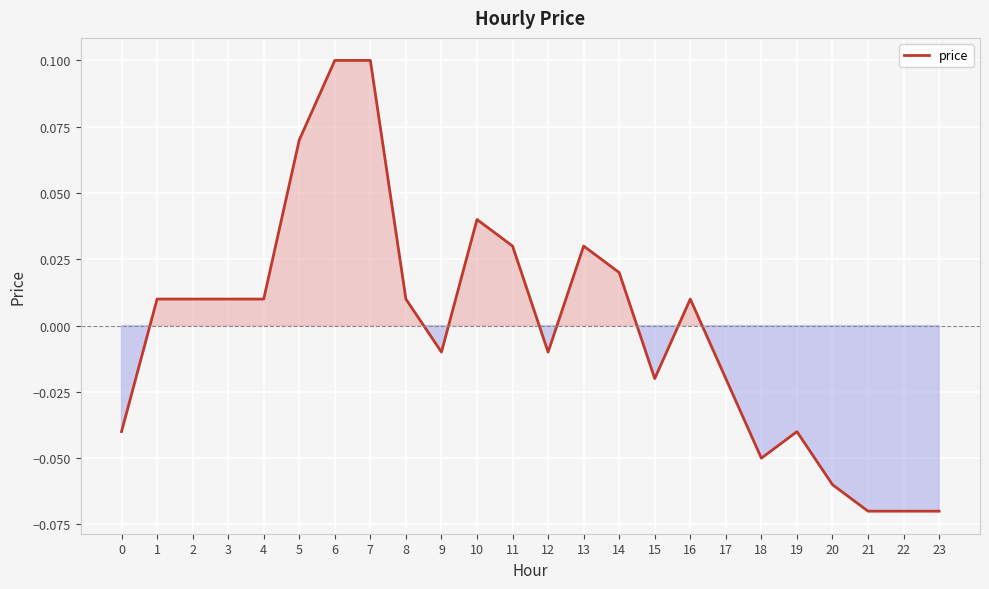

Is it true that the value at 19 is -0.1?

False